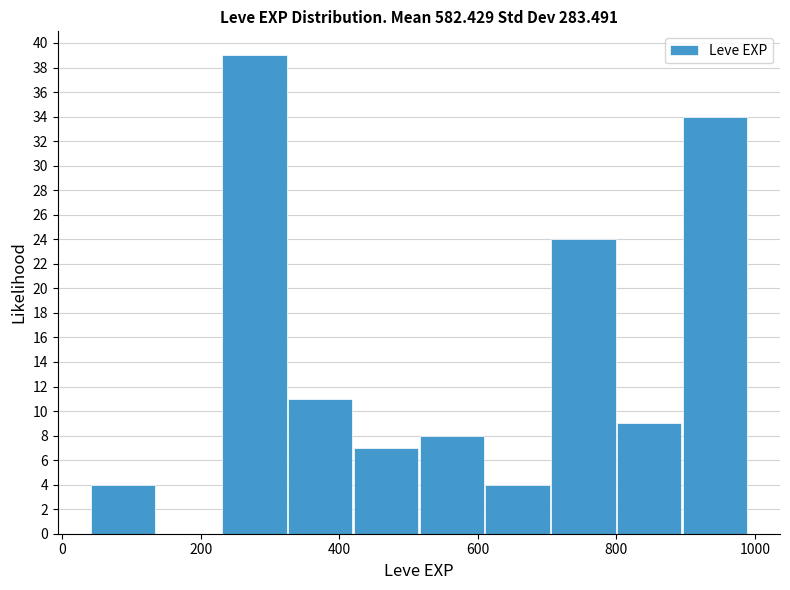

Reading left to right, transcribe this chart: for each bar, give the range it covers on the x-axis and its height. Neither the bar edges nor the heights are printed on the chart, so give them approximately, as read against the axes.

40 to 135: 4
135 to 230: 0
230 to 325: 39
325 to 420: 11
420 to 515: 7
515 to 610: 8
610 to 705: 4
705 to 800: 24
800 to 895: 9
895 to 990: 34